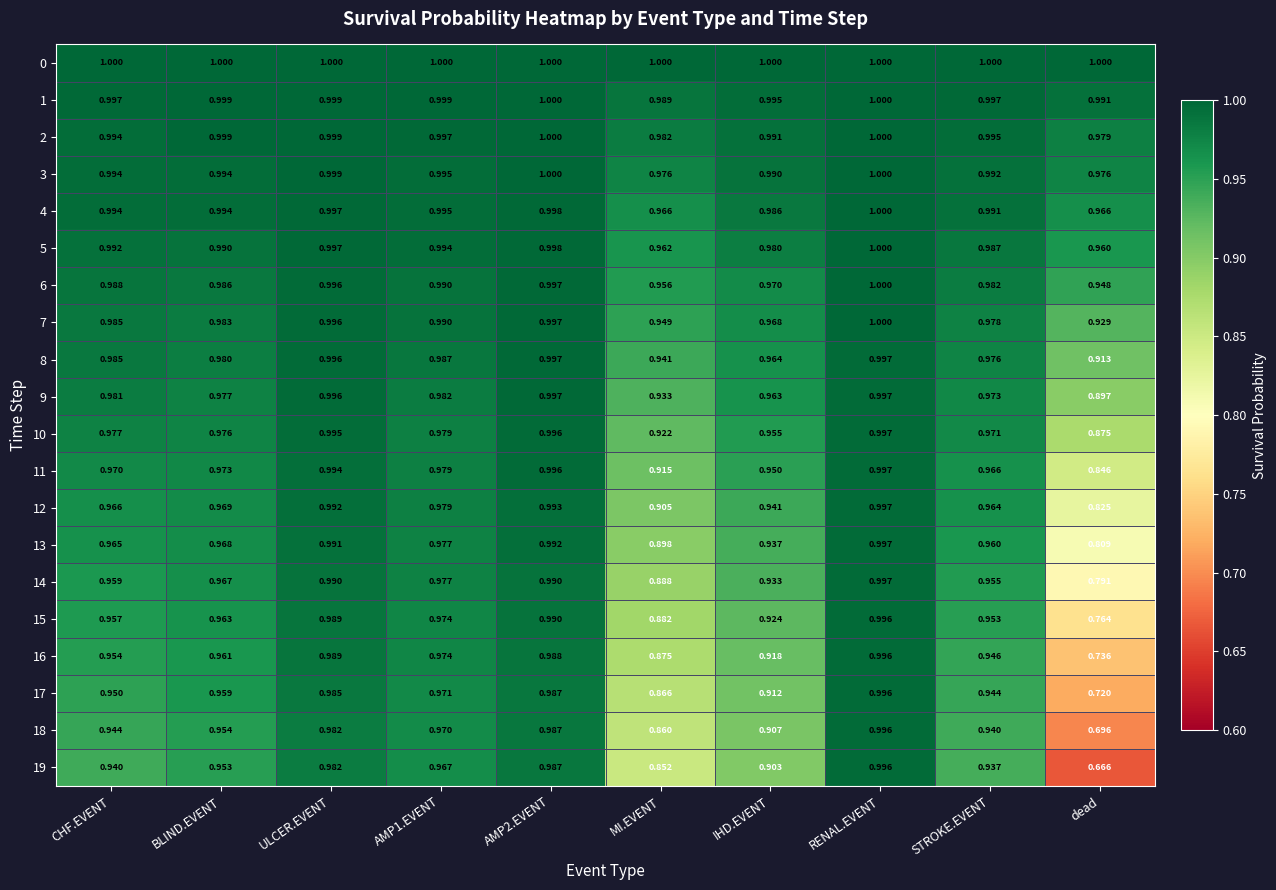

Which series has the largest range (max minus min)?

19